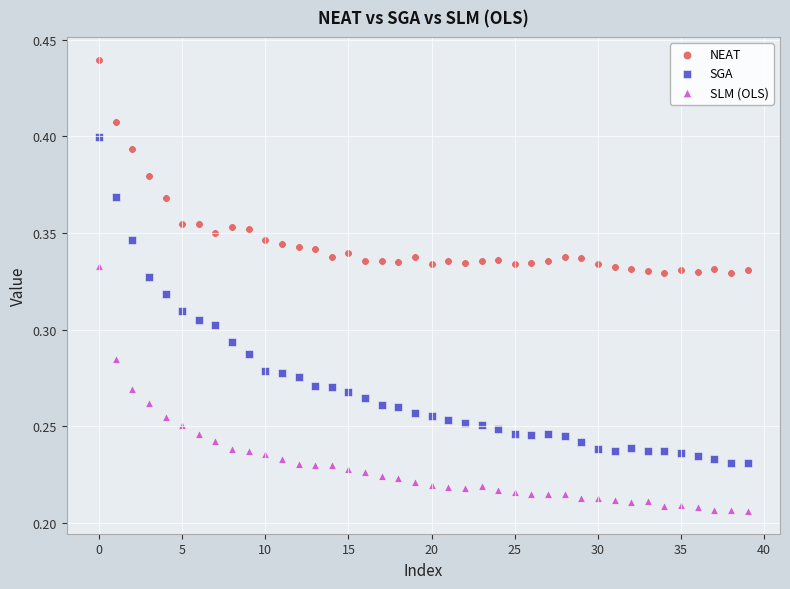

Which series contains the highest Y value?

NEAT